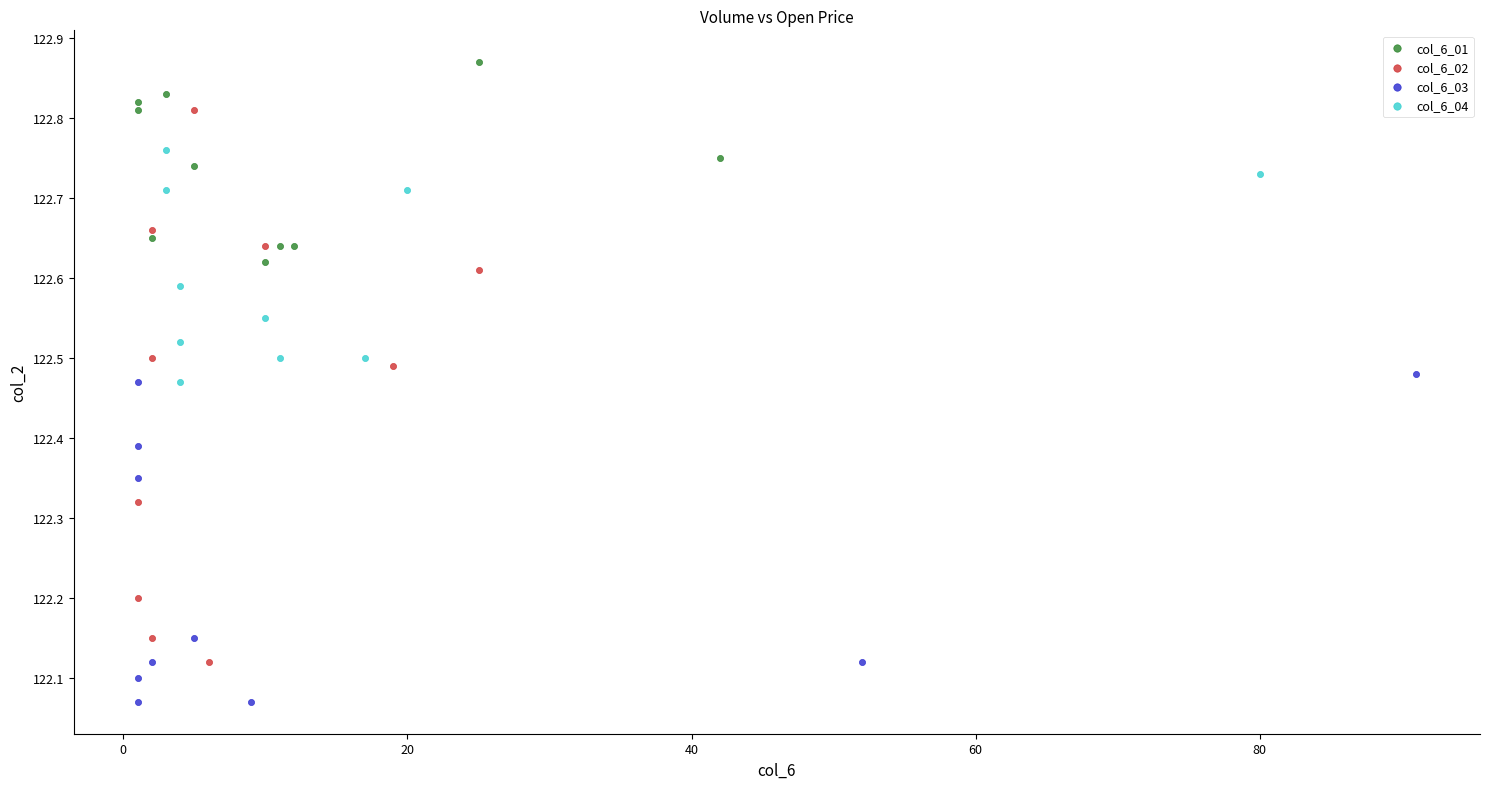

What are all the series names shown in the legend?

col_6_01, col_6_02, col_6_03, col_6_04